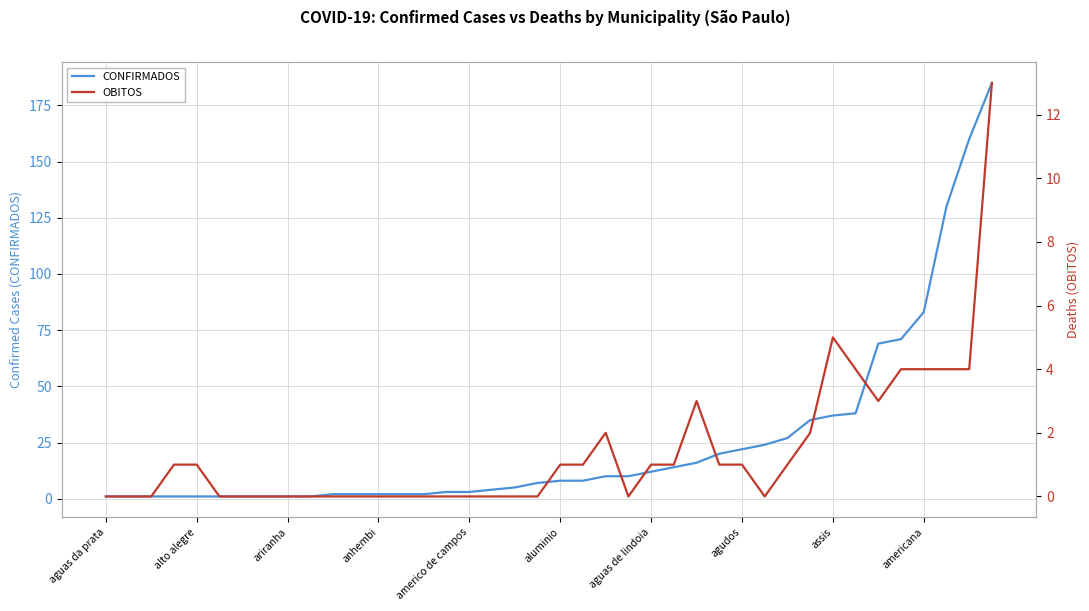

Which series has the largest range (max minus min)?

CONFIRMADOS